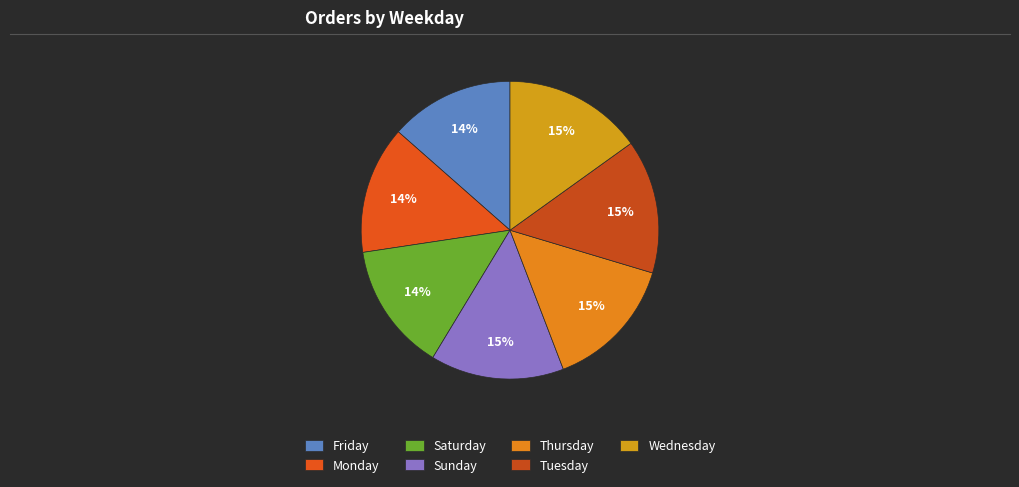

Combined, what portion of the pie is Sunday and Monday?

28.4%